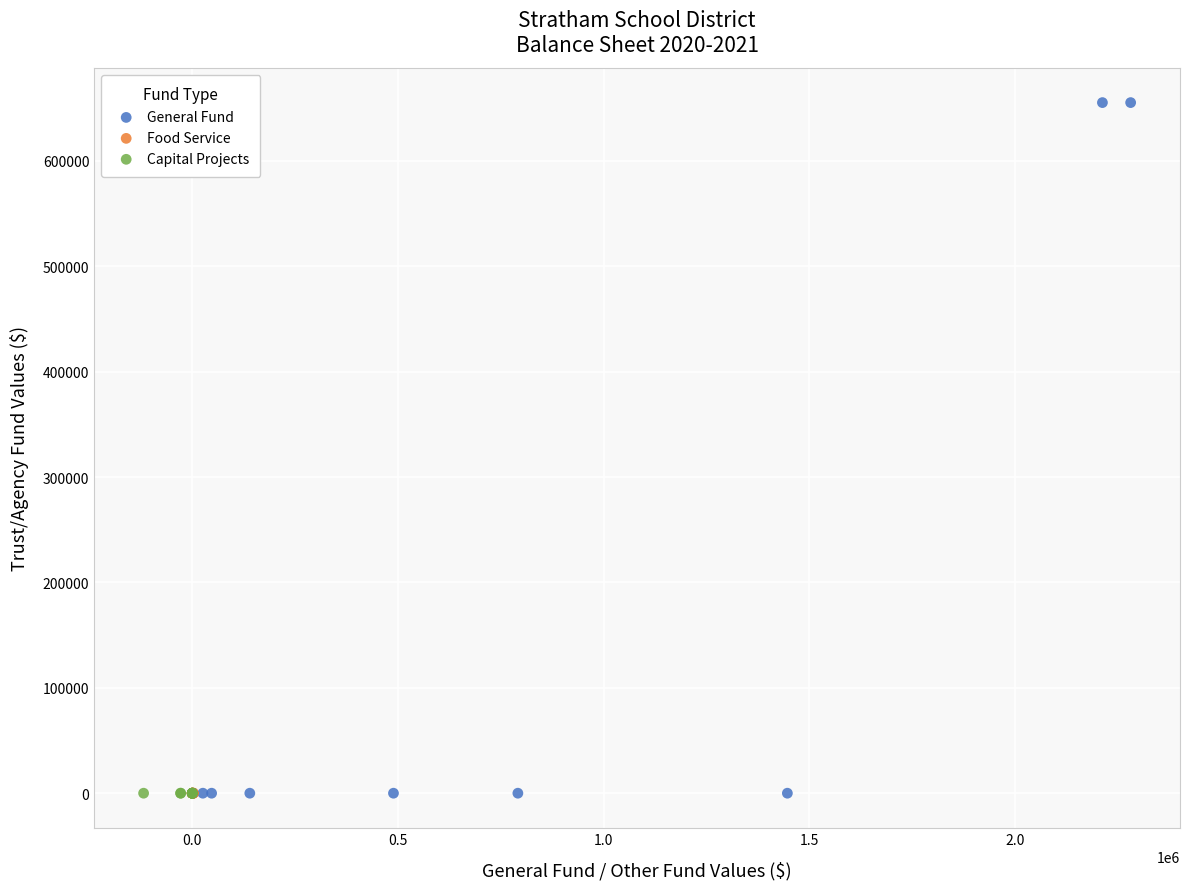

What are all the series names shown in the legend?

General Fund, Food Service, Capital Projects